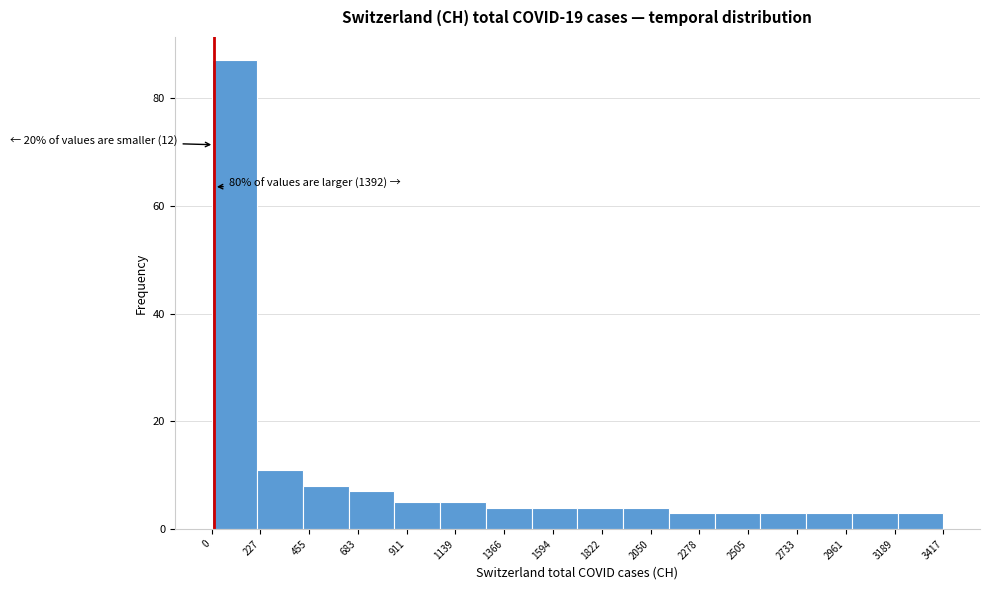

Which range on the x-axis has the tallest bar?

0 to 200